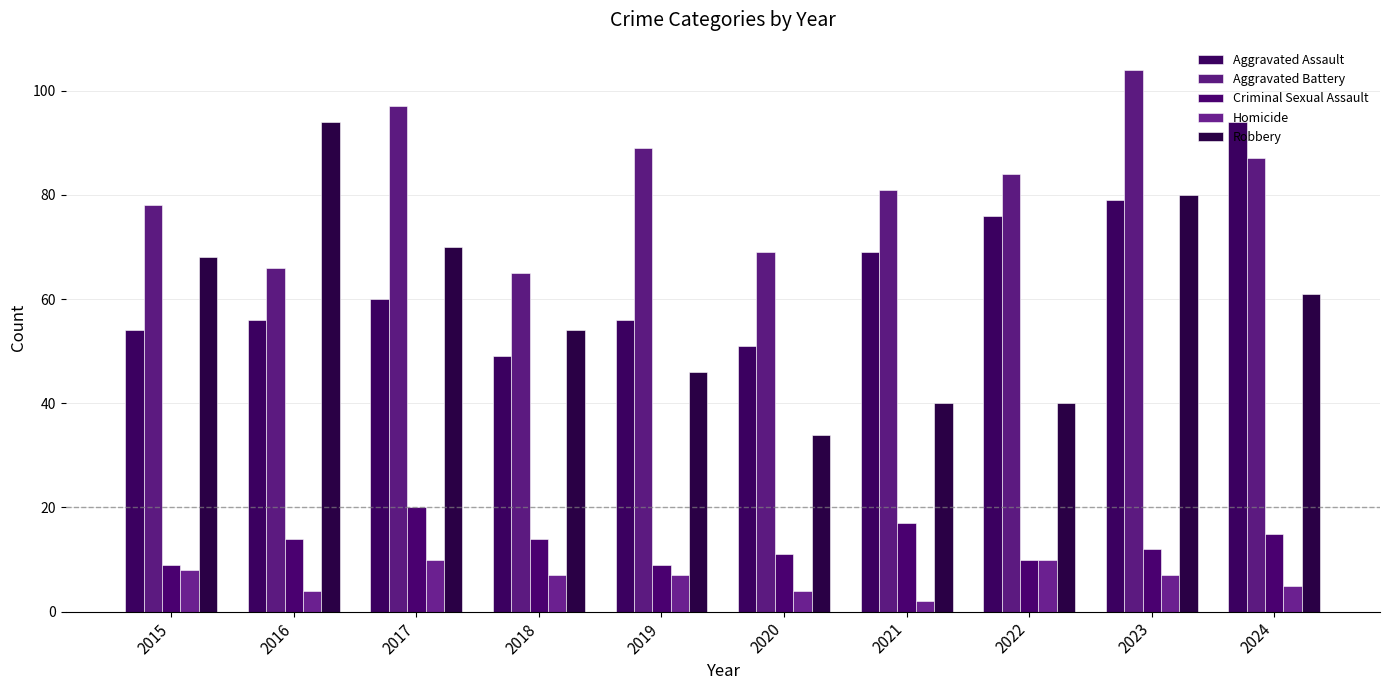

Where is Aggravated Battery nearest to the value 84?

2022